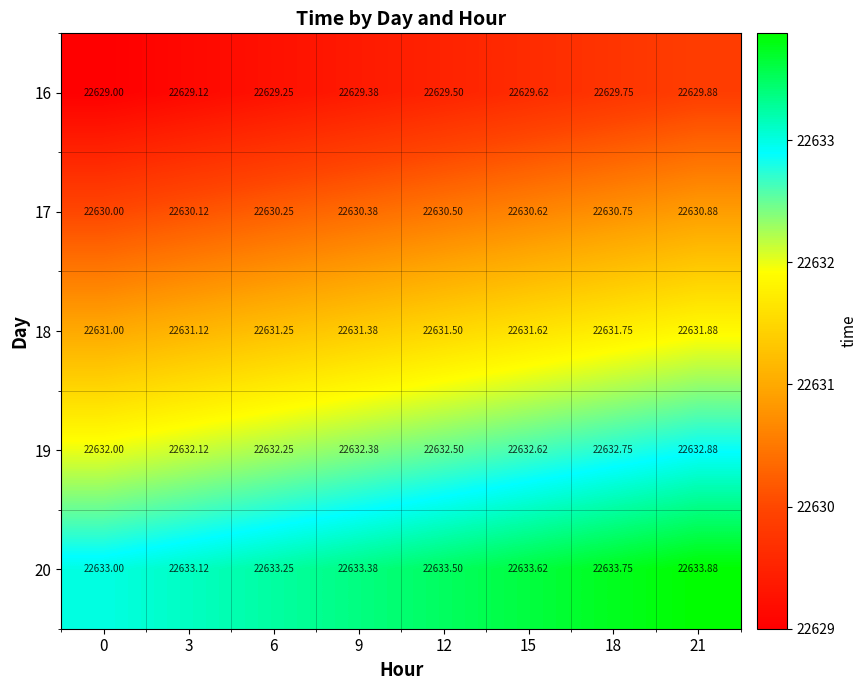

Is the value of 16 at 12 greater than the value of 19 at 9?

No